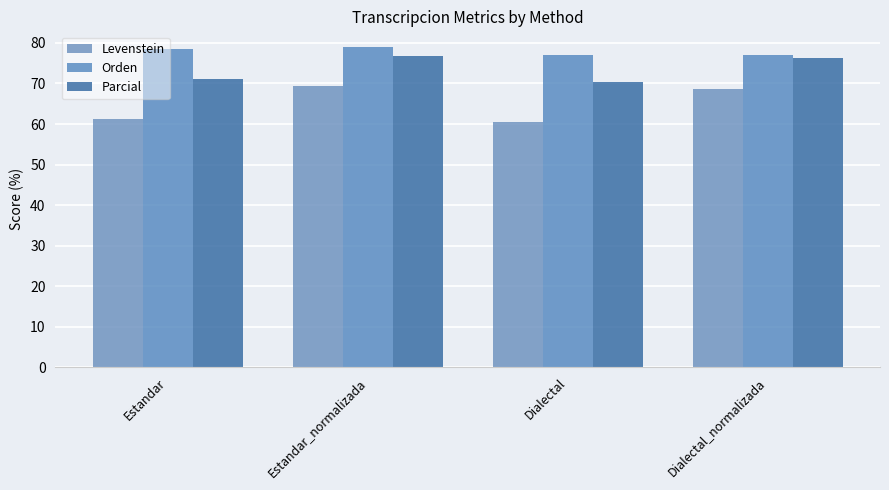

What is the difference between the maximum and minimum values in the Parcial series?

6.5